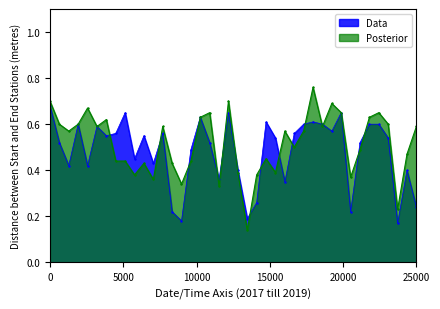

True or false: Data has more than 0 interior local peaks.

True